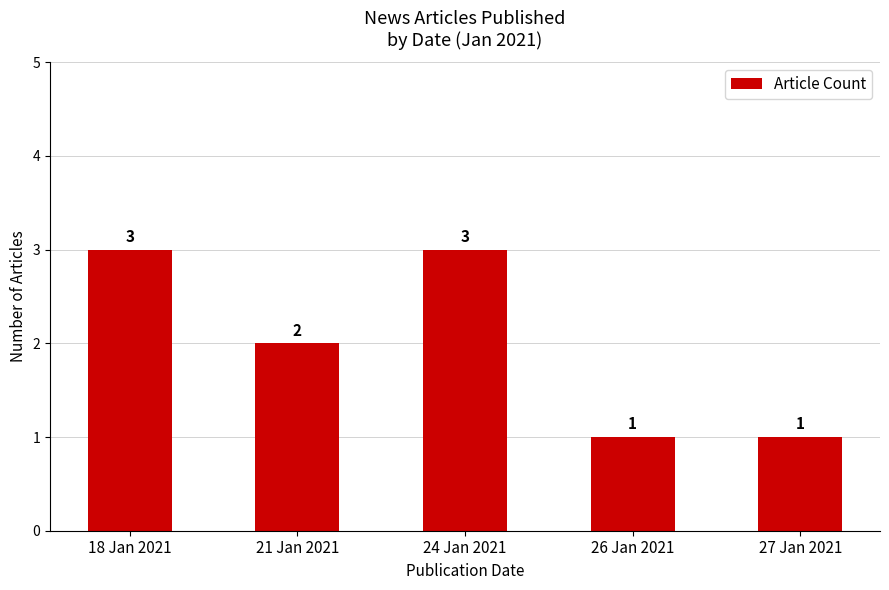

What is the sum of all values?

10